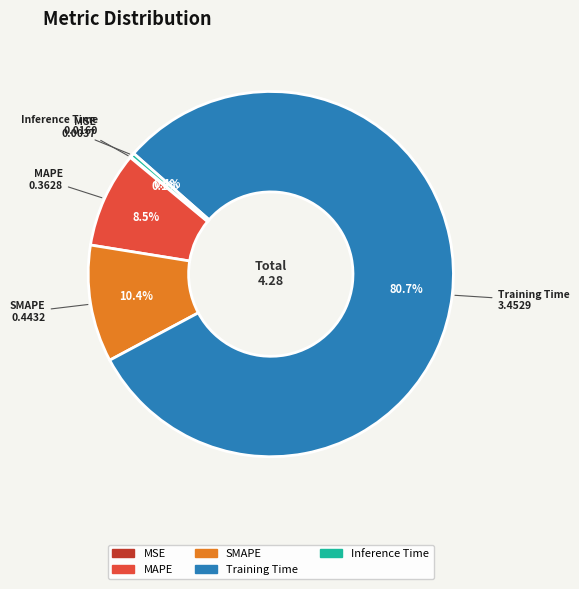

True or false: Training Time accounts for 74% of the total.

False